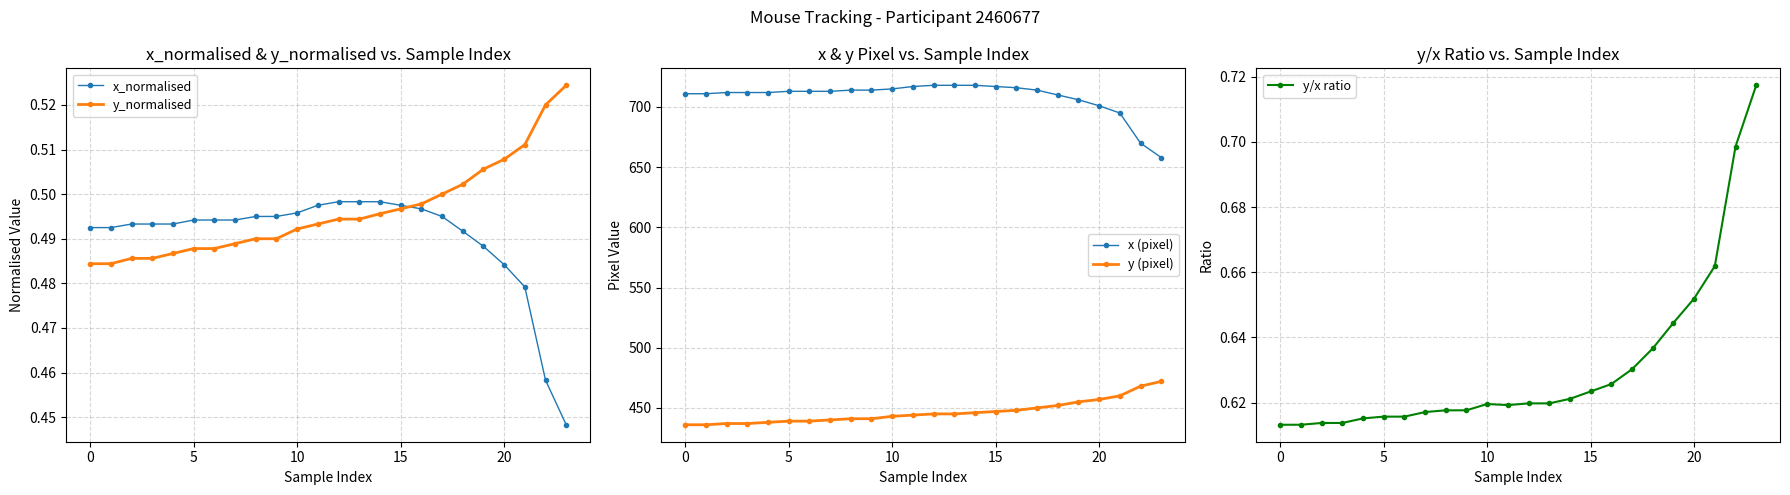

Is it true that x (pixel) equals 718.0 at 14?

True